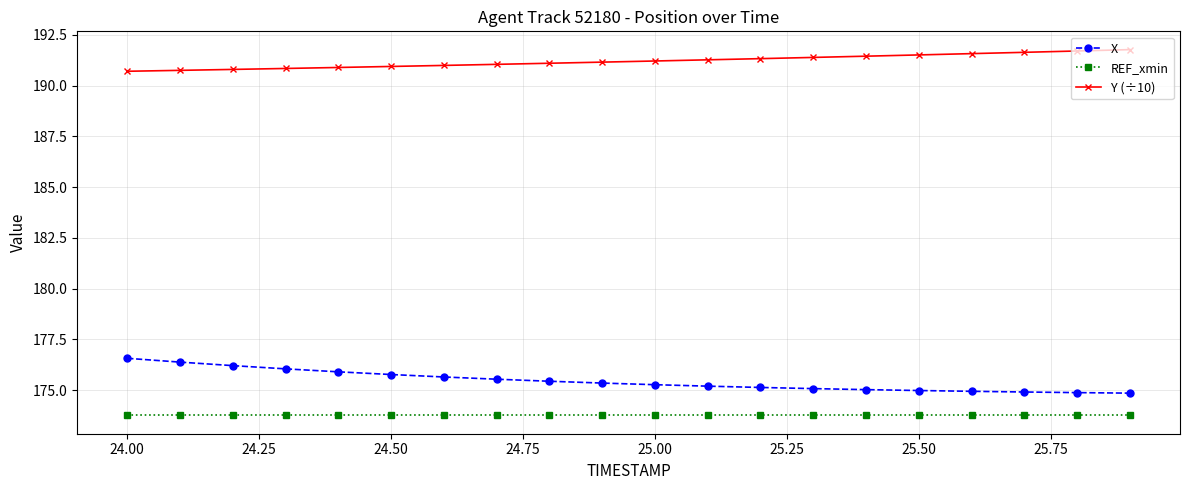

What is the sum of all X values?

3509.2